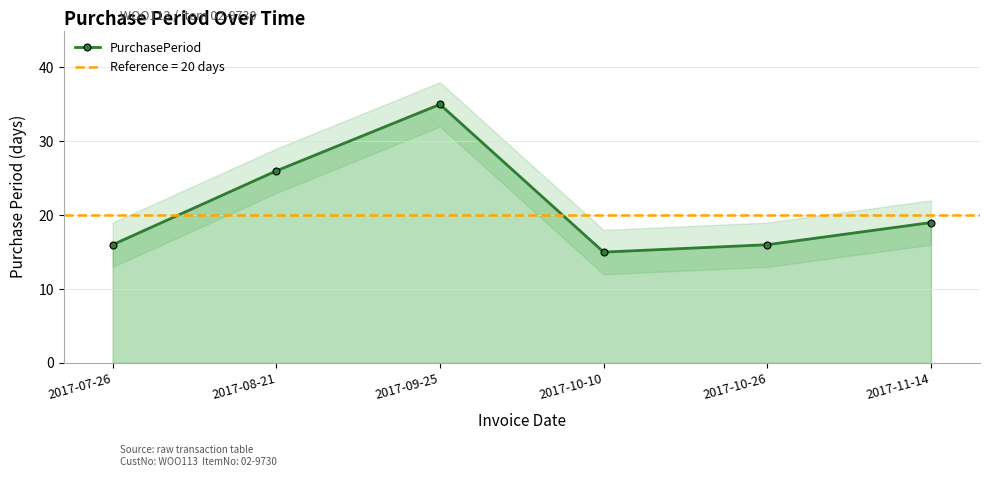

What position from the right is 2017-11-14?

1